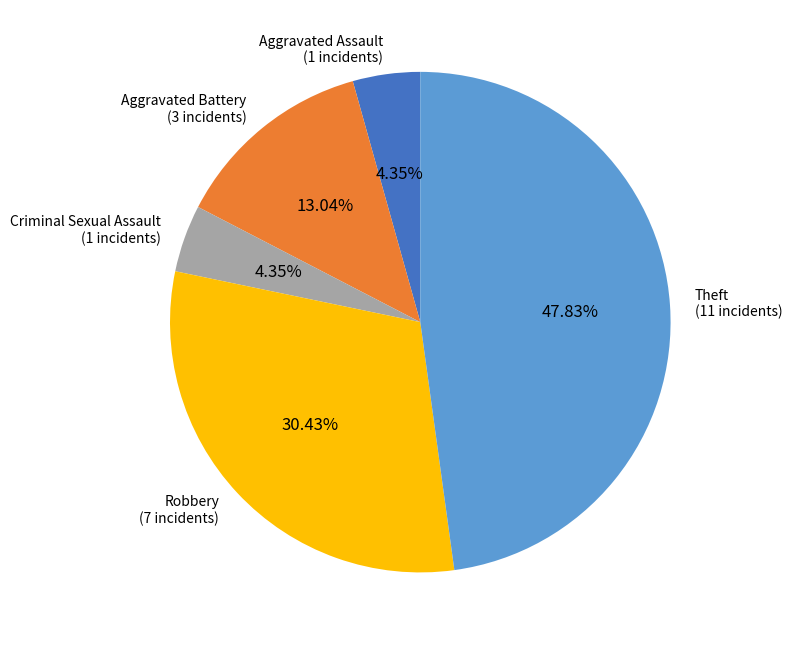

Is there any slice that represents more than half of the pie?

No